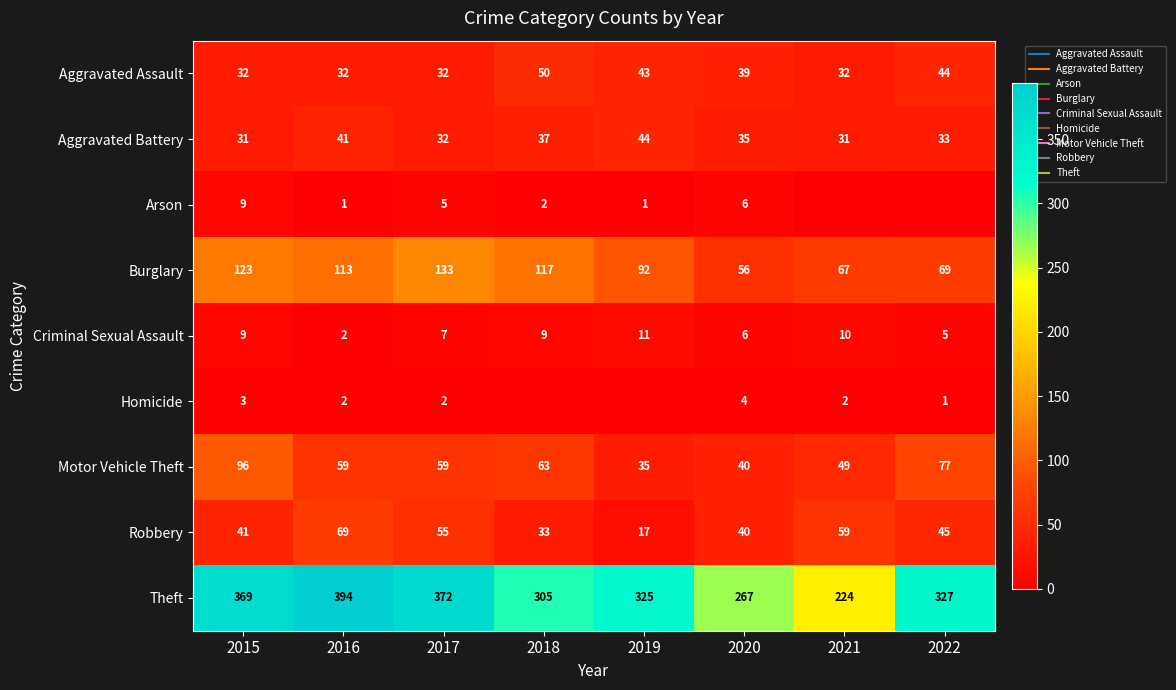

How many distinct data groups are displayed?

9